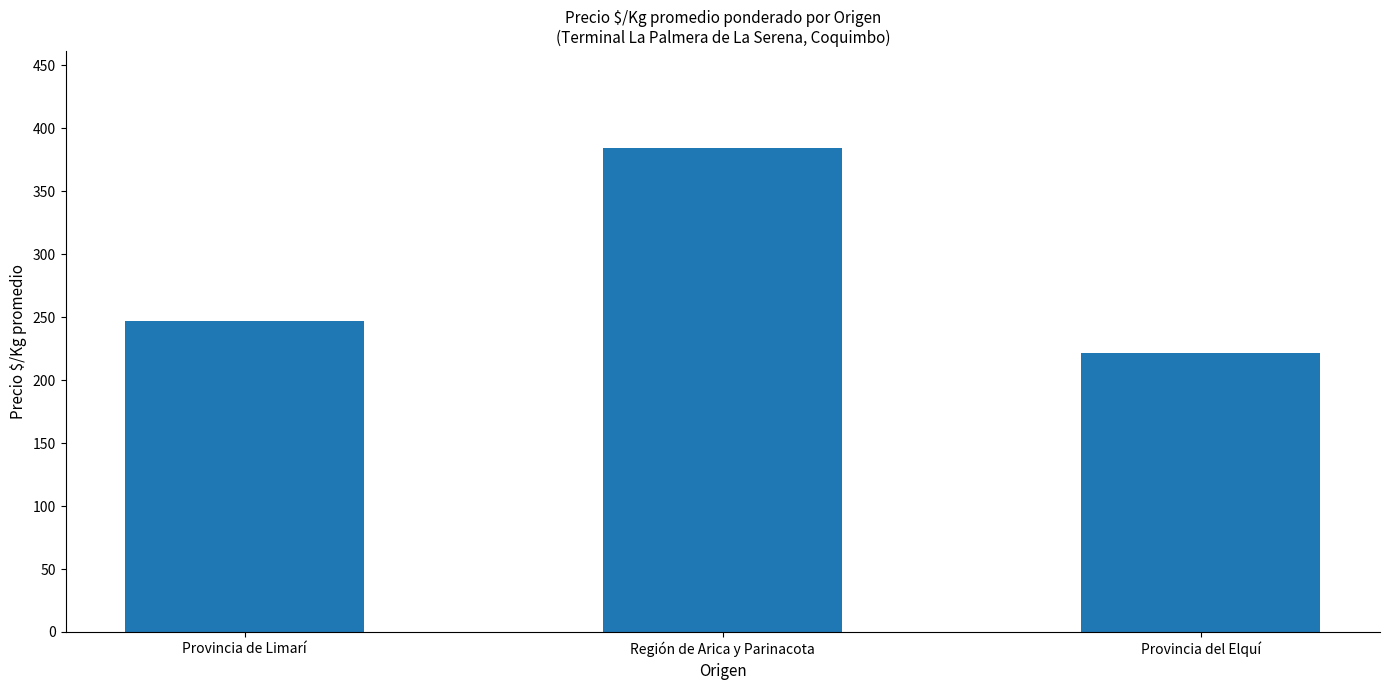

List the labels in order of value, smallest first.

Provincia del Elquí, Provincia de Limarí, Región de Arica y Parinacota